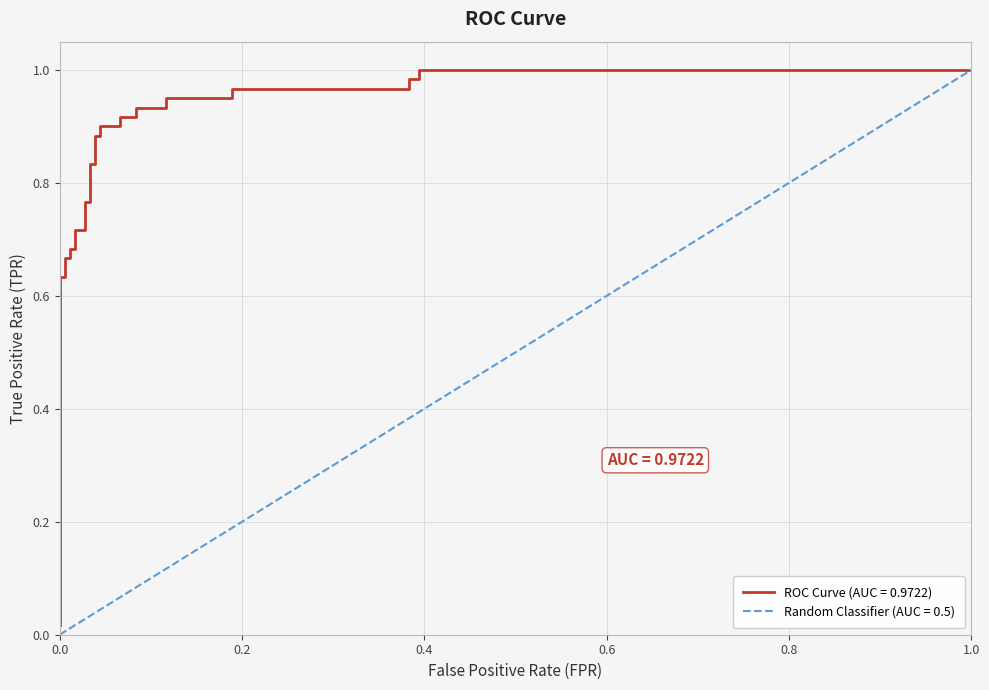

What is the difference between the maximum and minimum values?

1.0